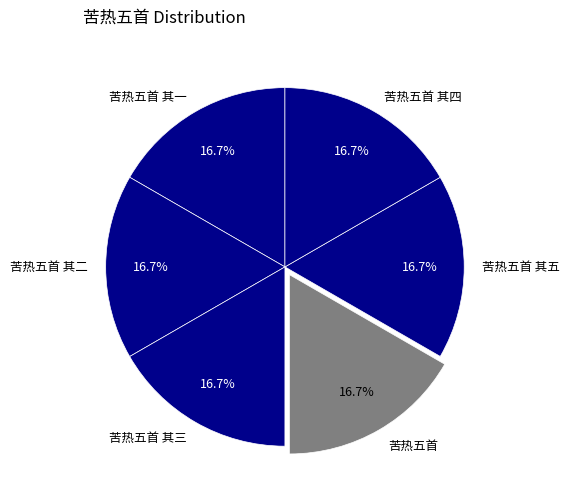

What portion of the pie excludes 苦热五首?

83.3%